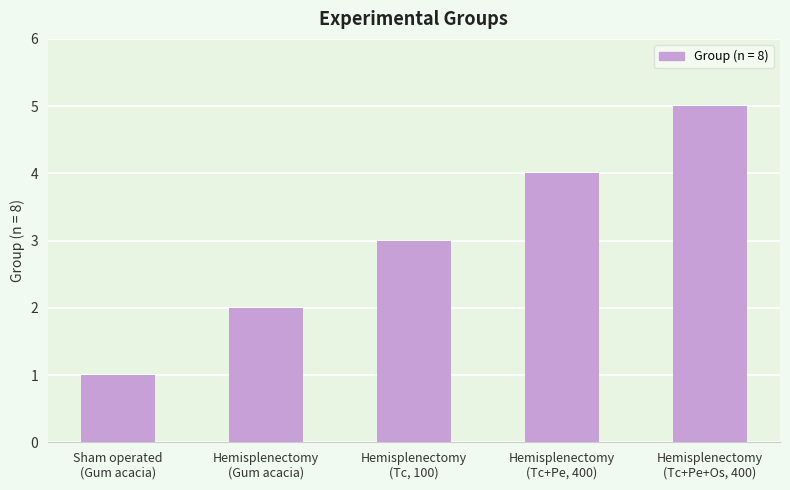

The chart shows a value of 5 at Hemisplenectomy
(Tc+Pe+Os, 400). True or false?

True